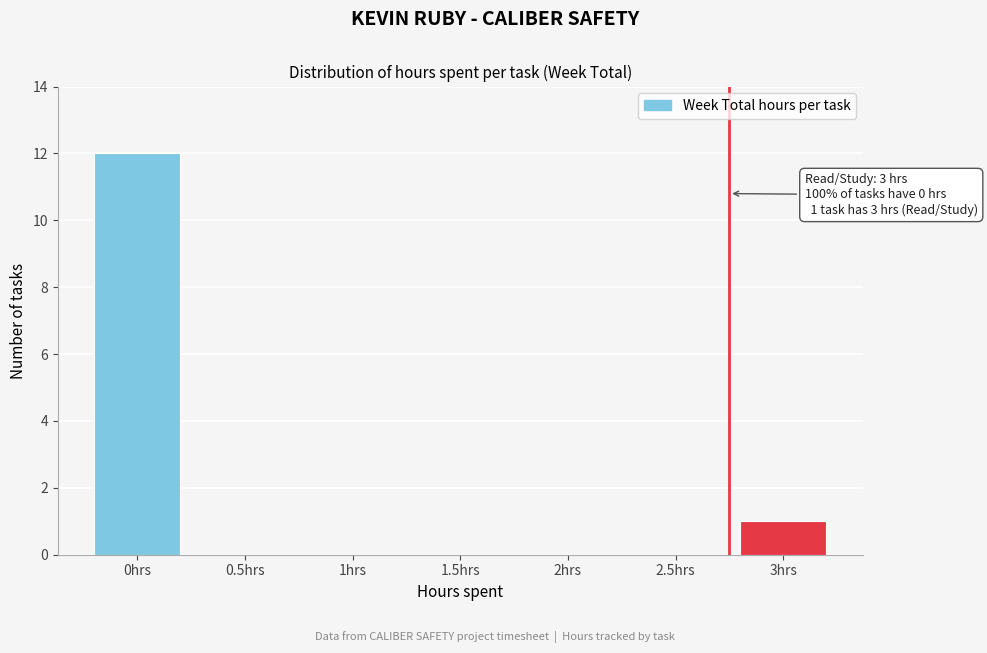

Reading left to right, transcribe all the data shown in this chart.

0hrs=12	0.5hrs=0	1hrs=0	1.5hrs=0	2hrs=0	2.5hrs=0	3hrs=1